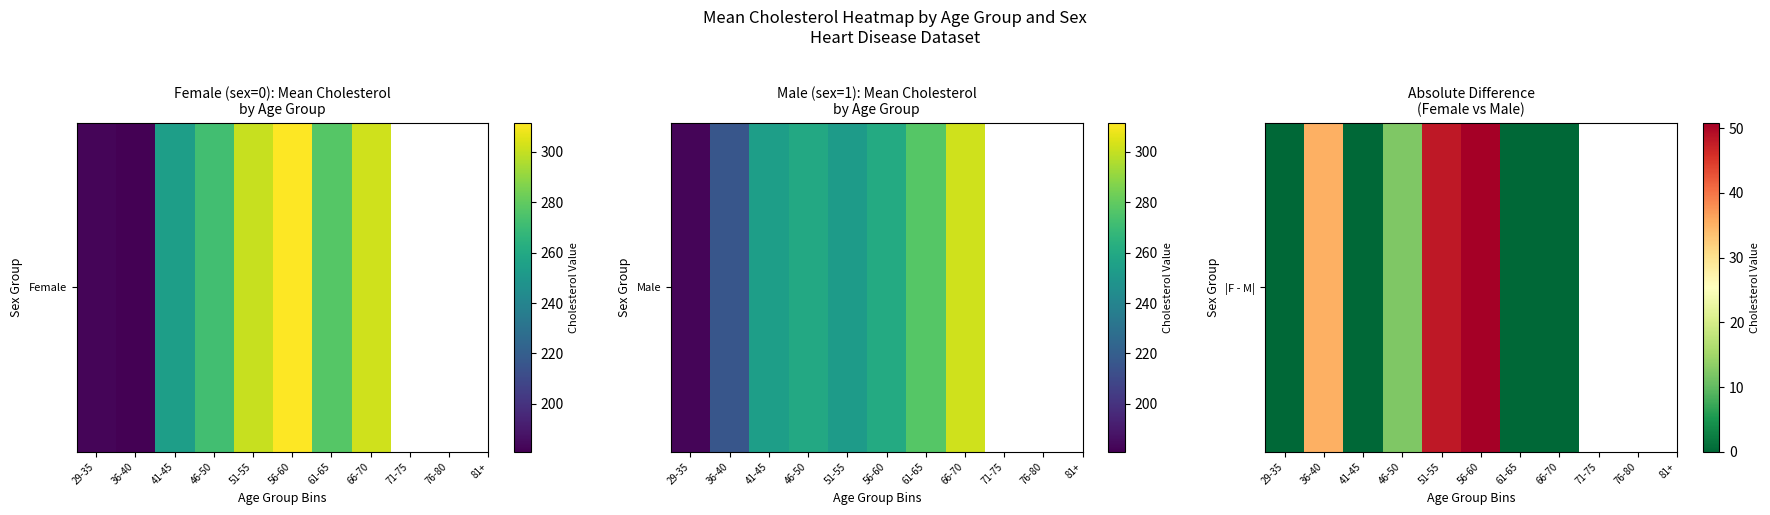

How many positive values are there?

4